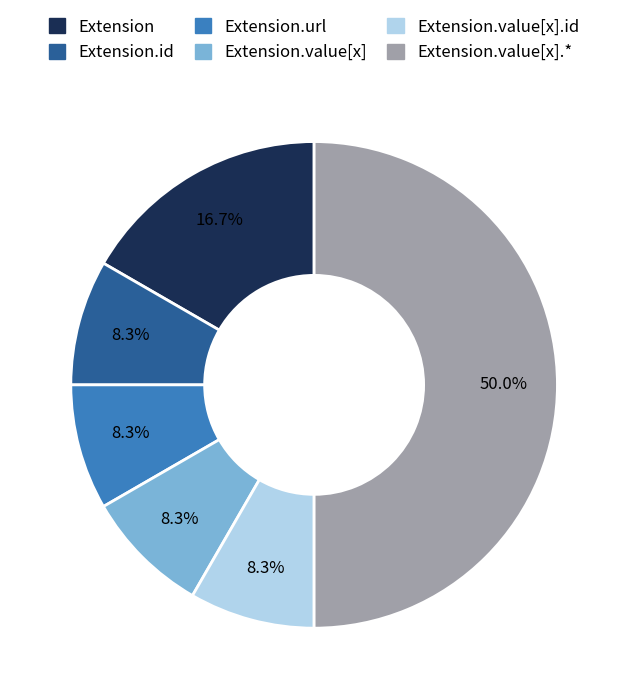

Which slice is the largest?

Extension.value[x].*